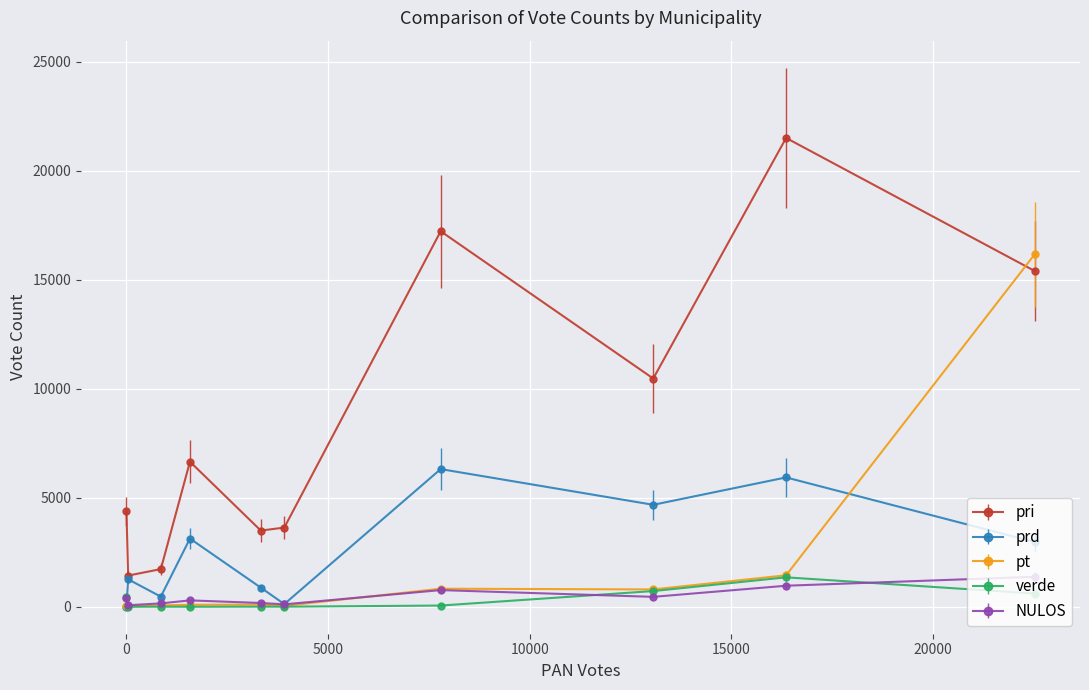

True or false: pri has more than 0 interior local peaks.

True